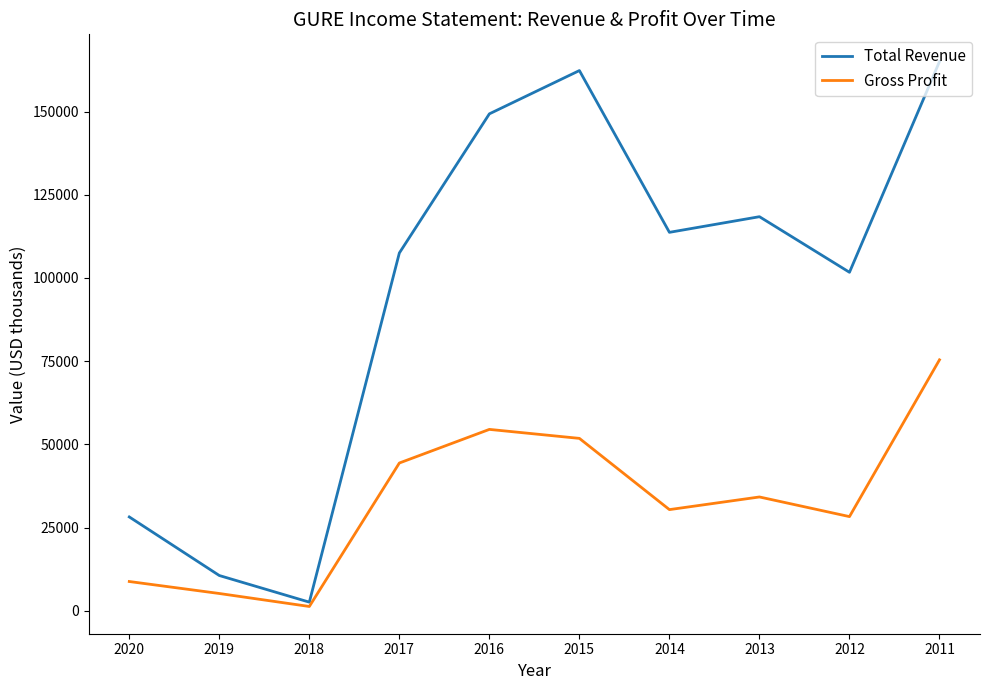

Where is the first local maximum for Gross Profit?

2016